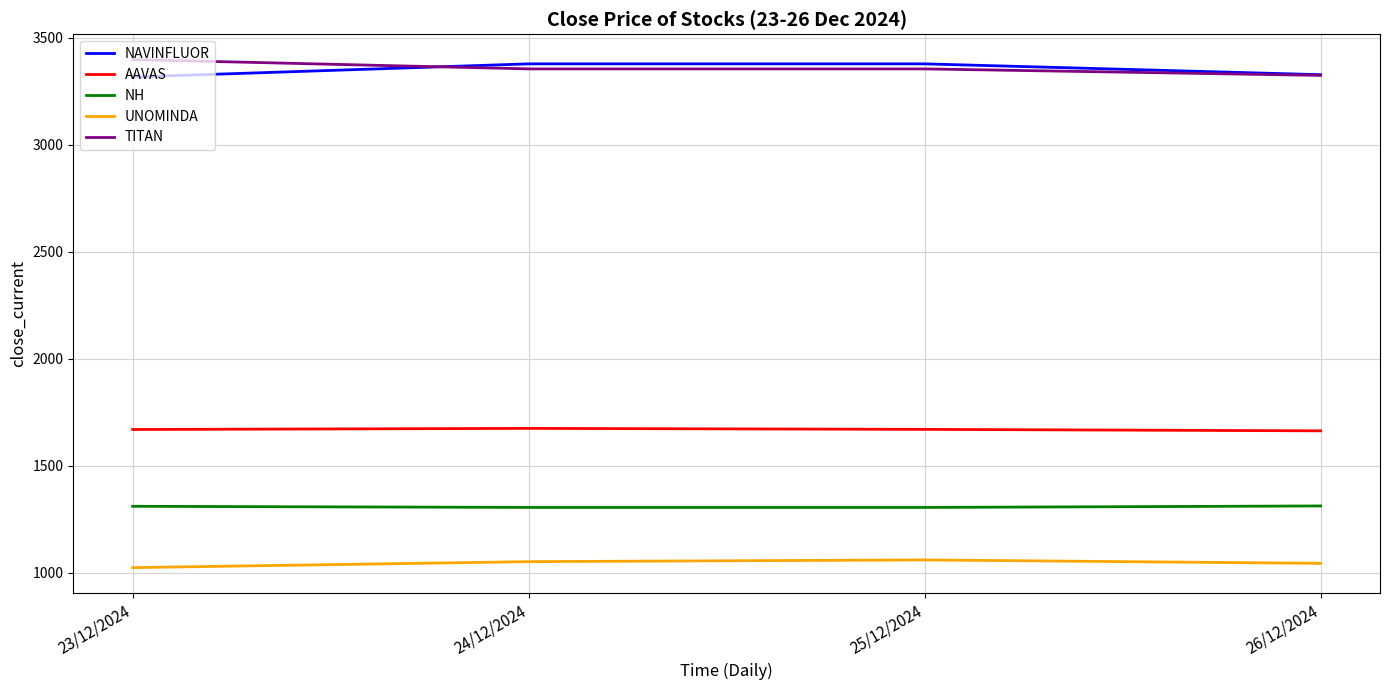

What is the maximum value for AAVAS?

1673.7